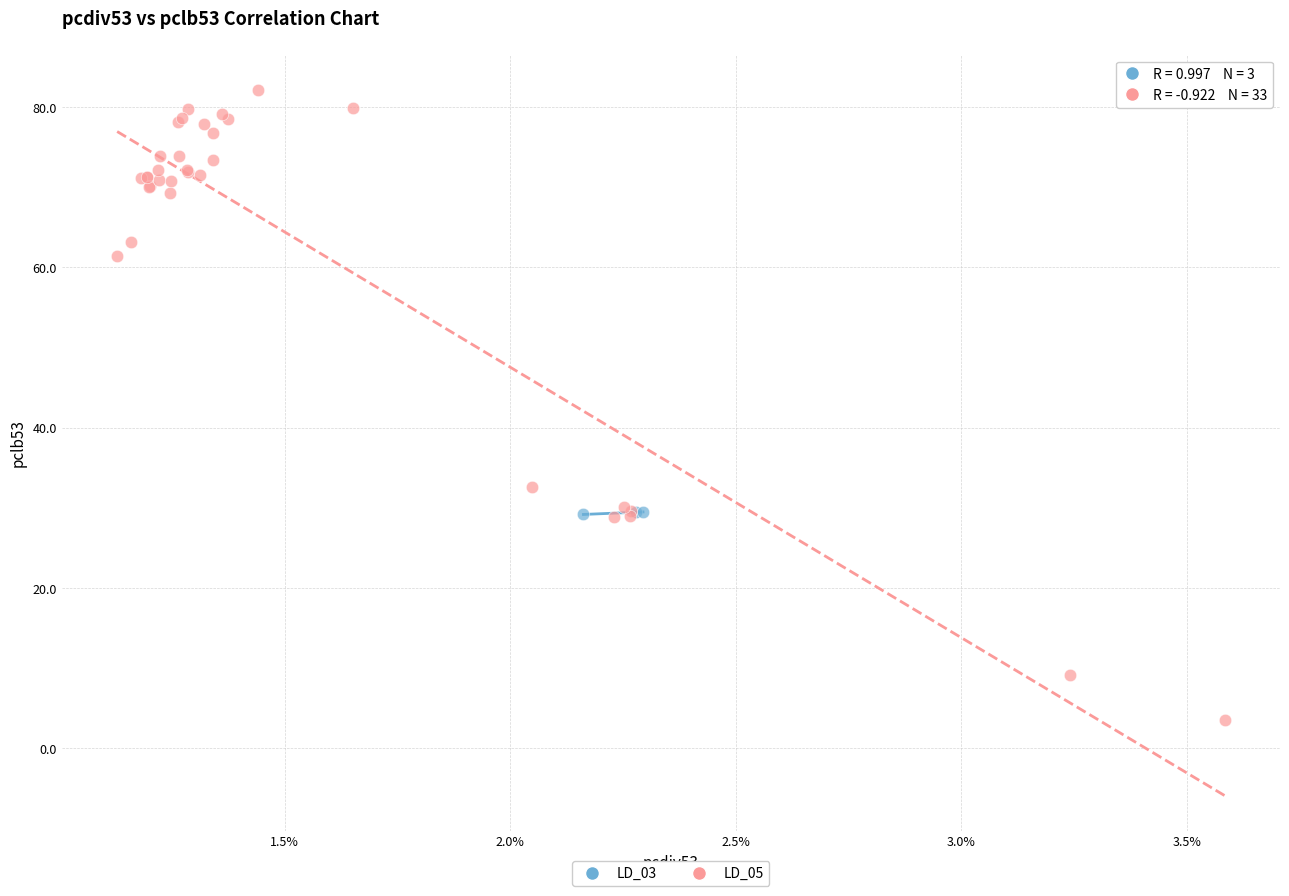

Which series reaches the maximum Y coordinate?

LD_05